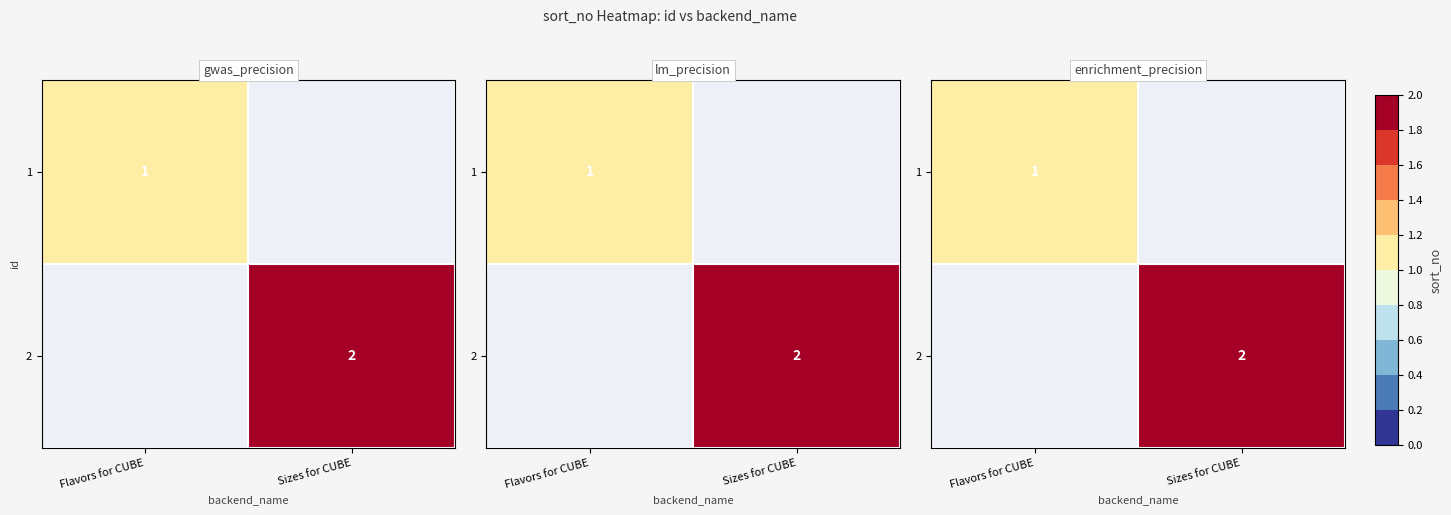

Reading right to left, what are all the values shown in this chart?

row_0: 0	1
row_1: 2	0